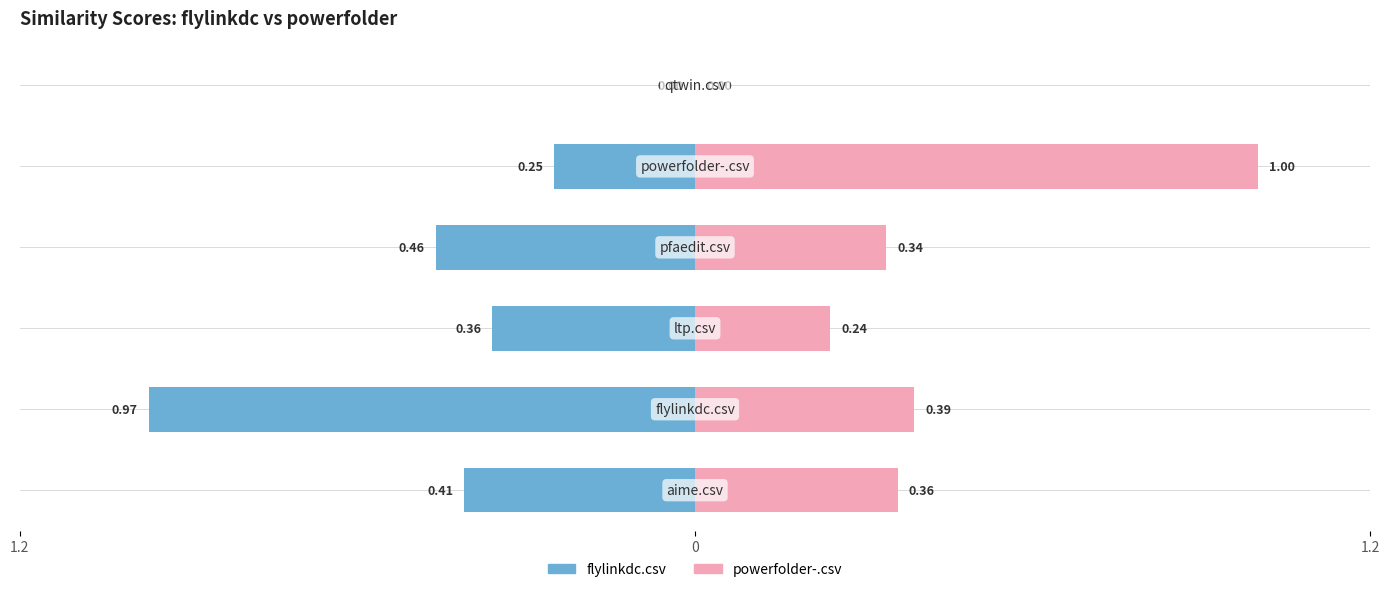

What is the total value across all series at 0?

-0.6